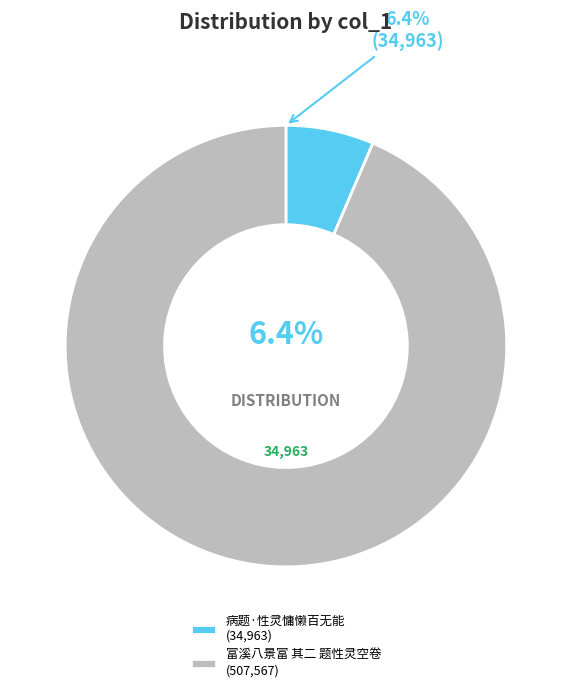

Is it true that 富溪八景富 其二 题性灵空卷 is 94% of the pie?

True